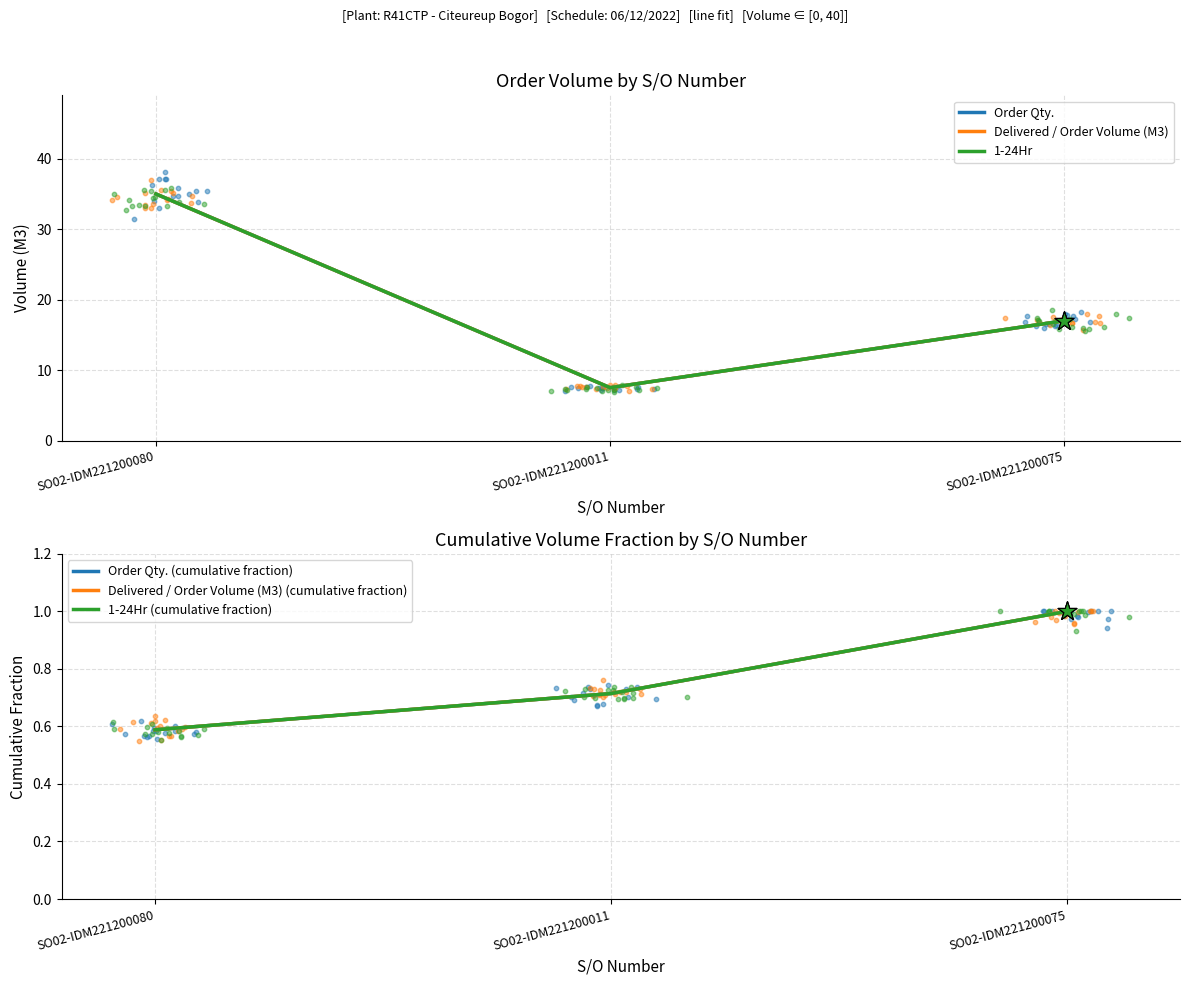

At which category is the sum across all series the highest?

SO02-IDM221200080